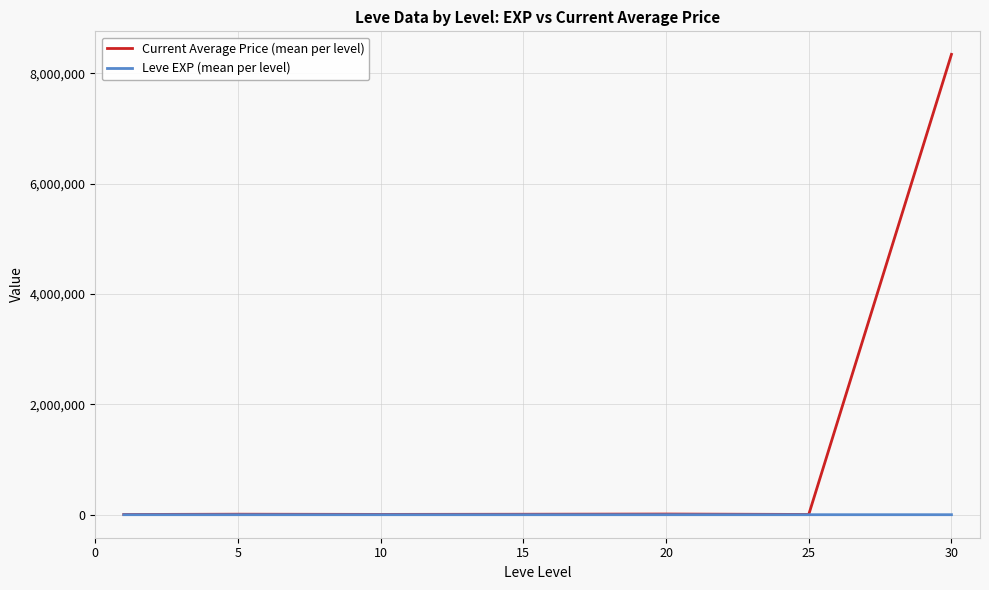

Which series has the largest total across all categories?

Current Average Price (mean per level)